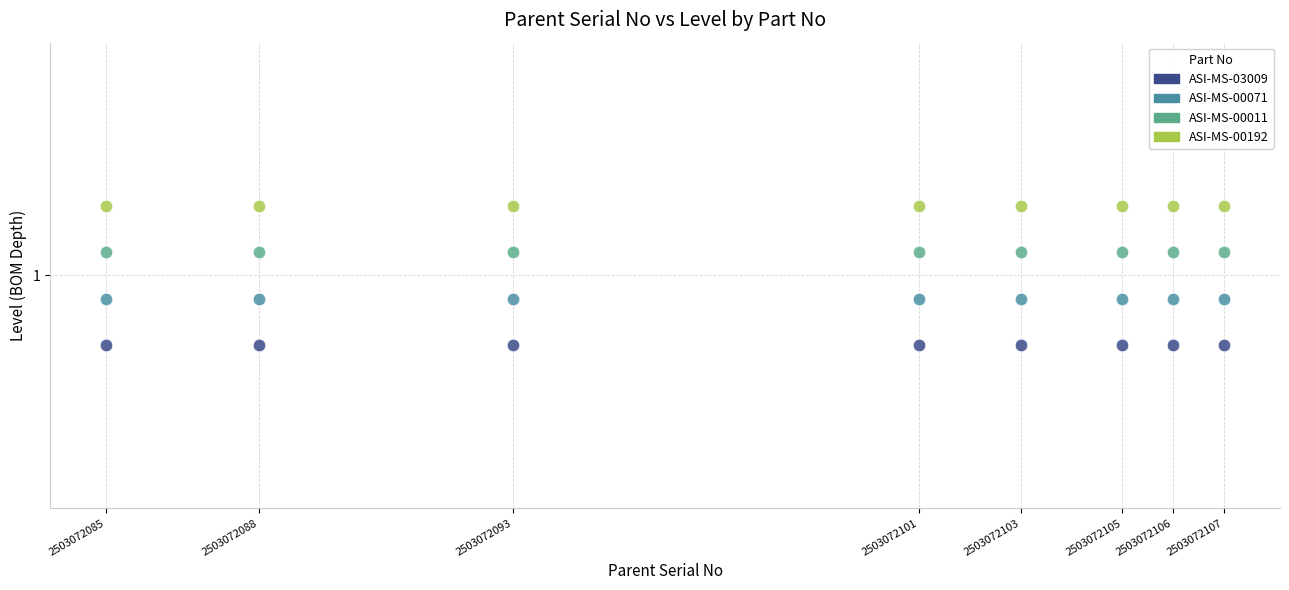

What are all the series names shown in the legend?

ASI-MS-03009, ASI-MS-00071, ASI-MS-00011, ASI-MS-00192